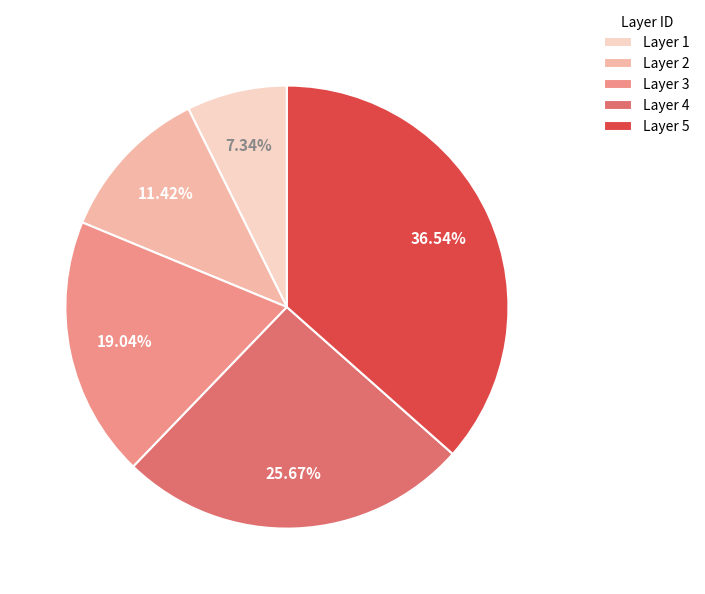

Between Layer 5 and Layer 2, which is larger?

Layer 5